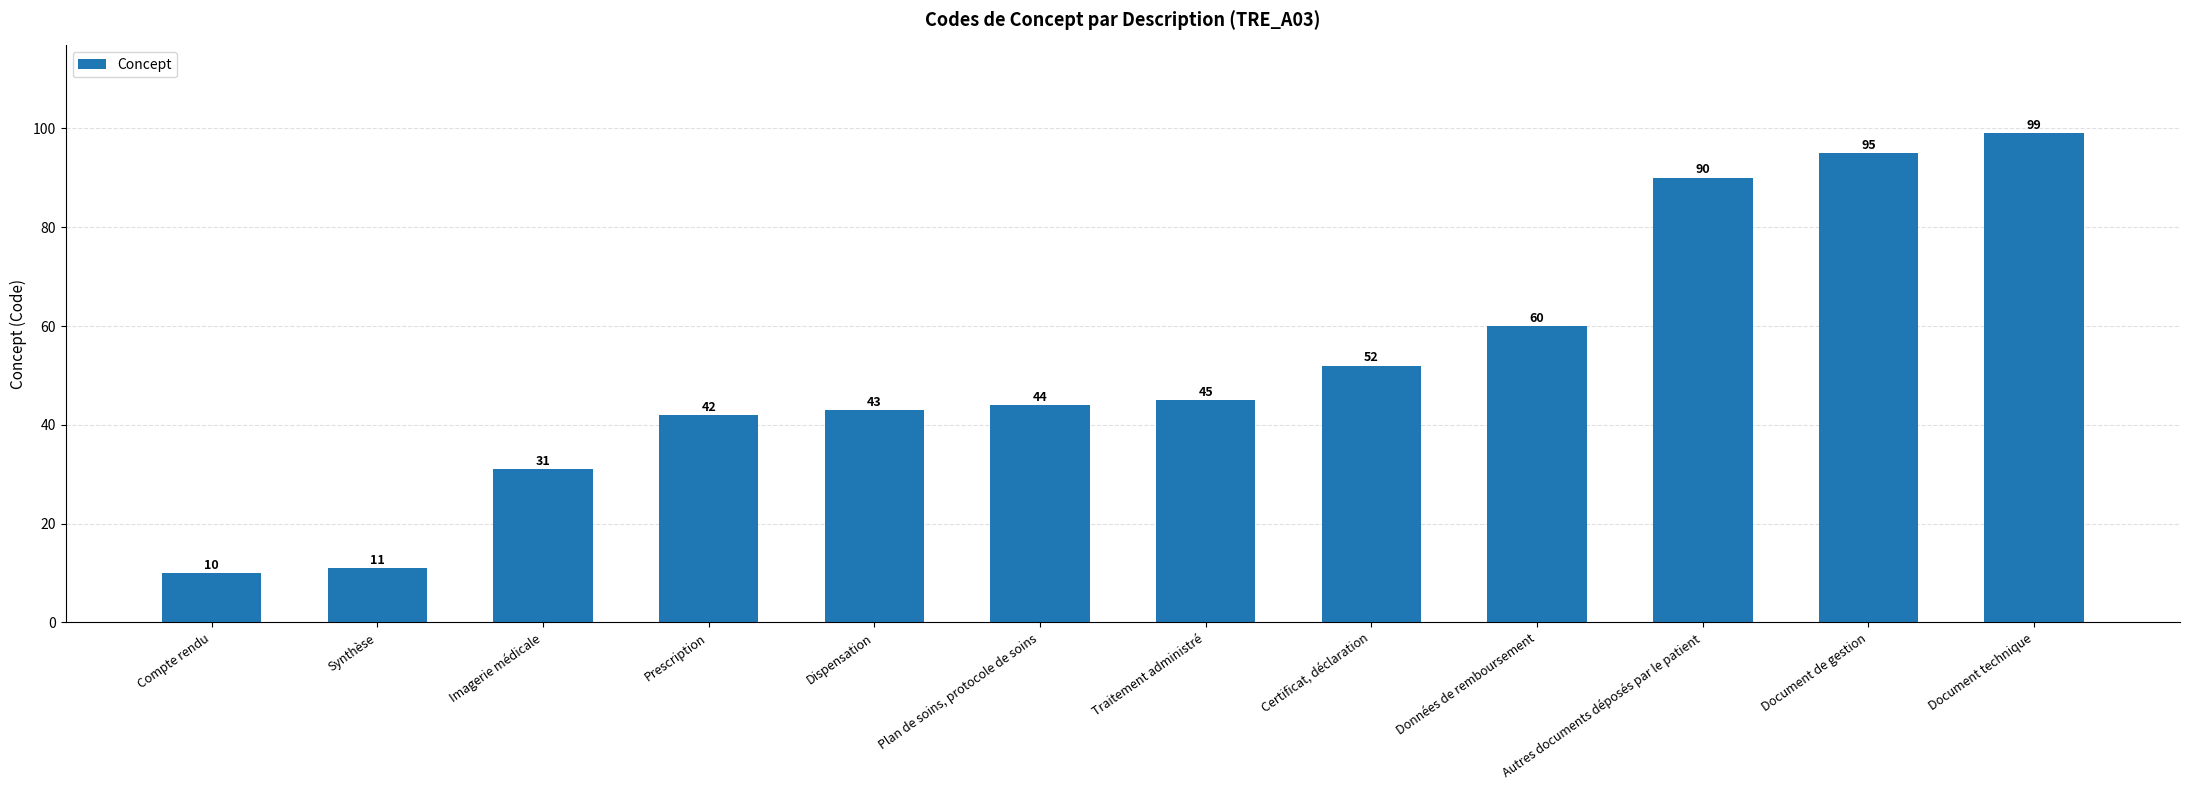

What is the difference between the maximum and minimum values?

89